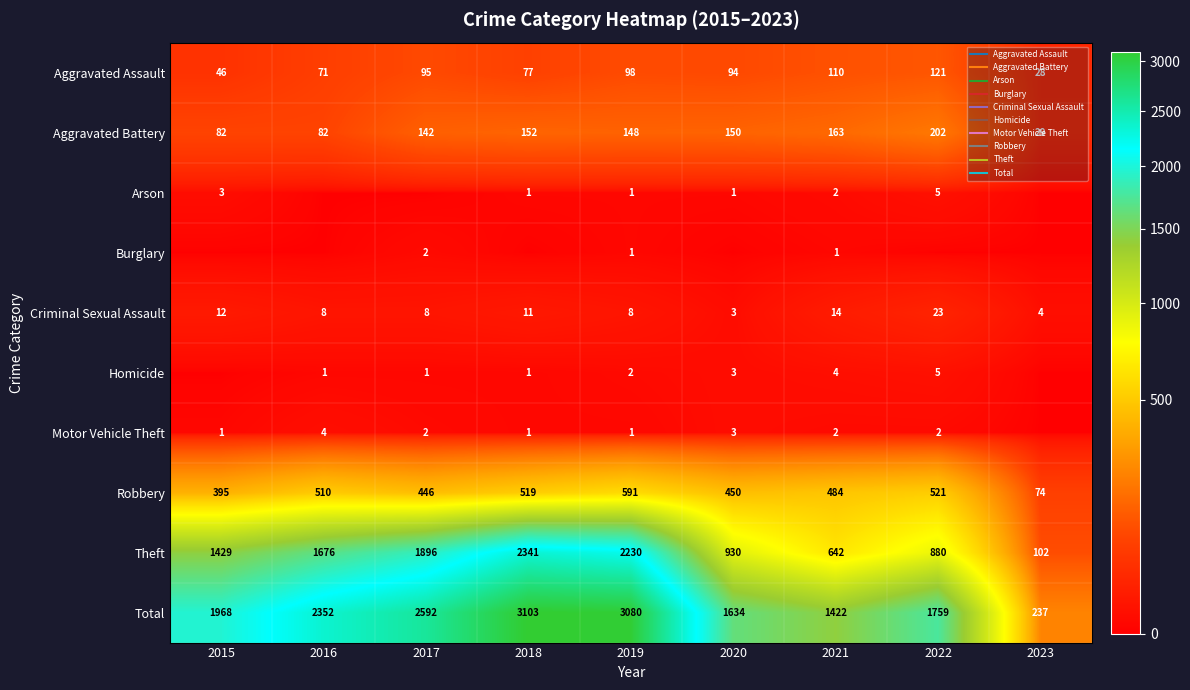

What is the sum of the Total values at 2020 and 2015?

3602